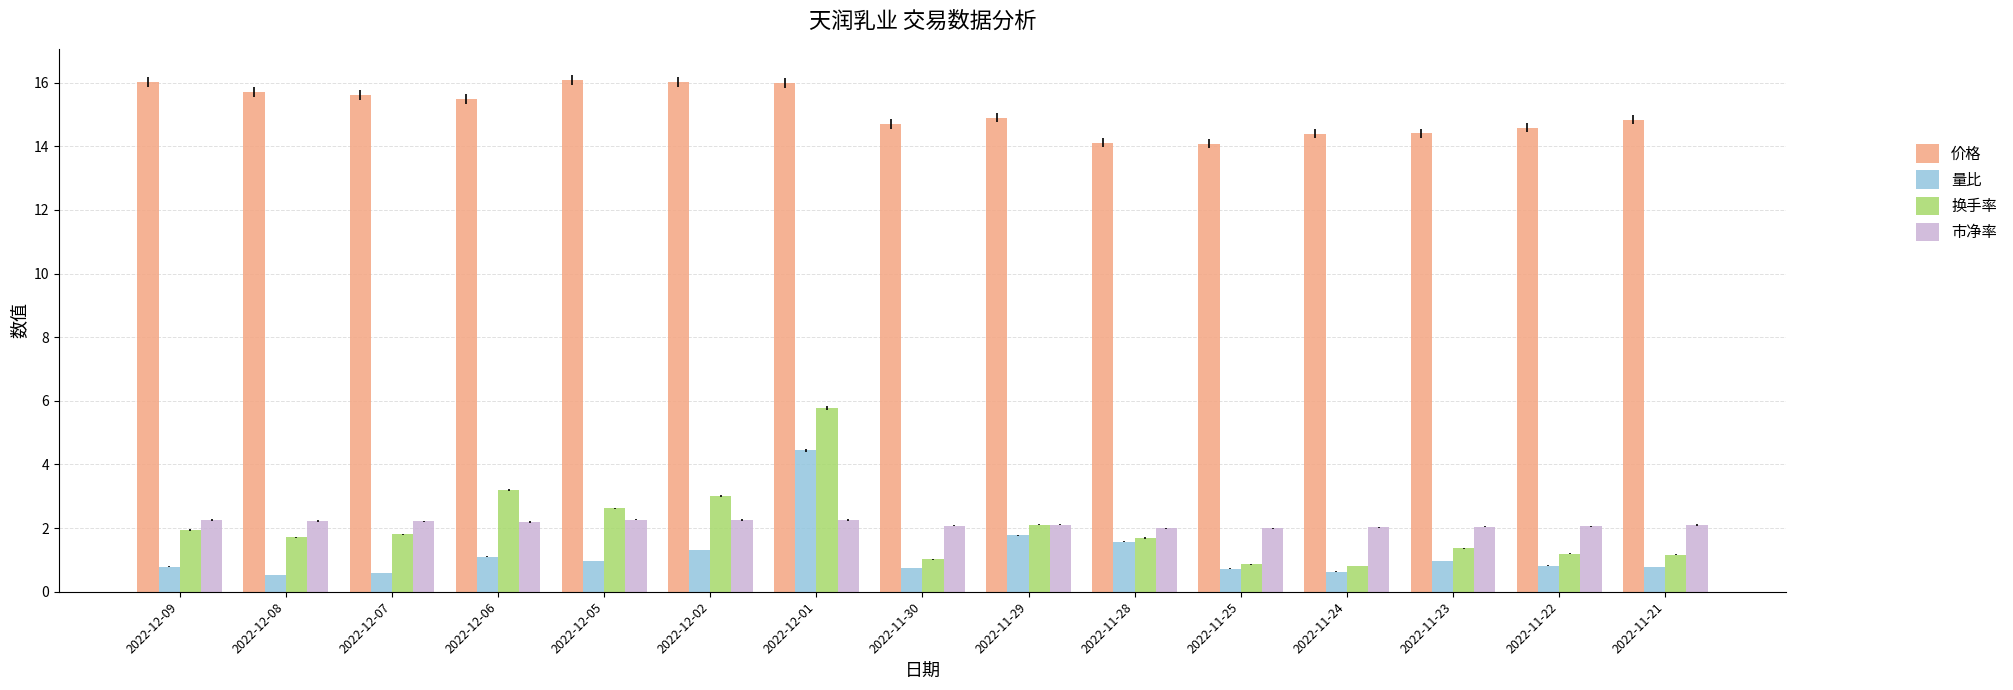

At which category is the sum across all series the highest?

2022-12-01